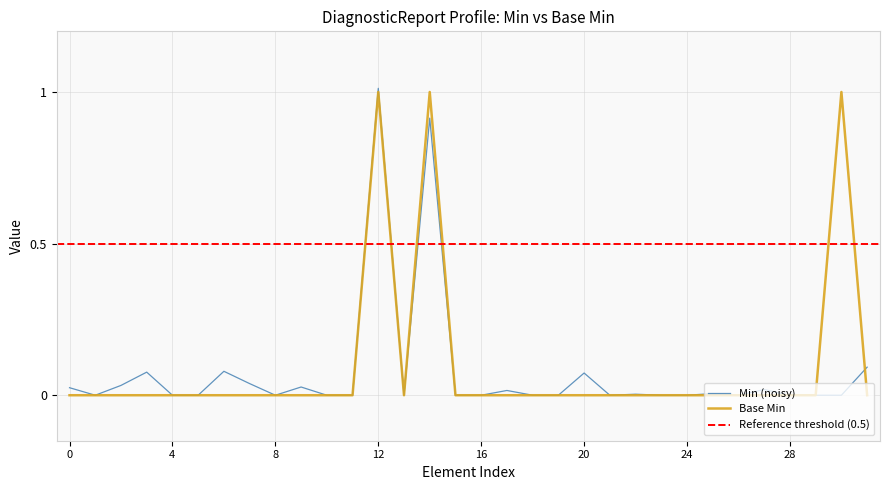

Which category has the highest value in the Min (noisy) series?

12